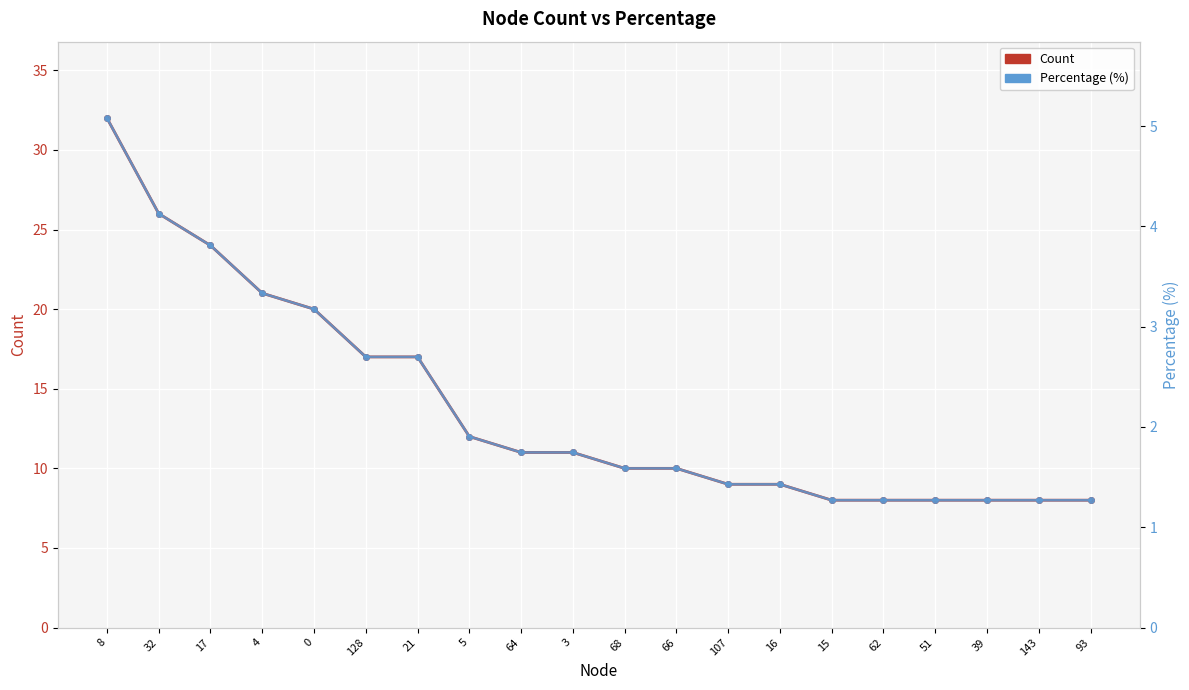

True or false: Percentage and Count cross at least once.

False